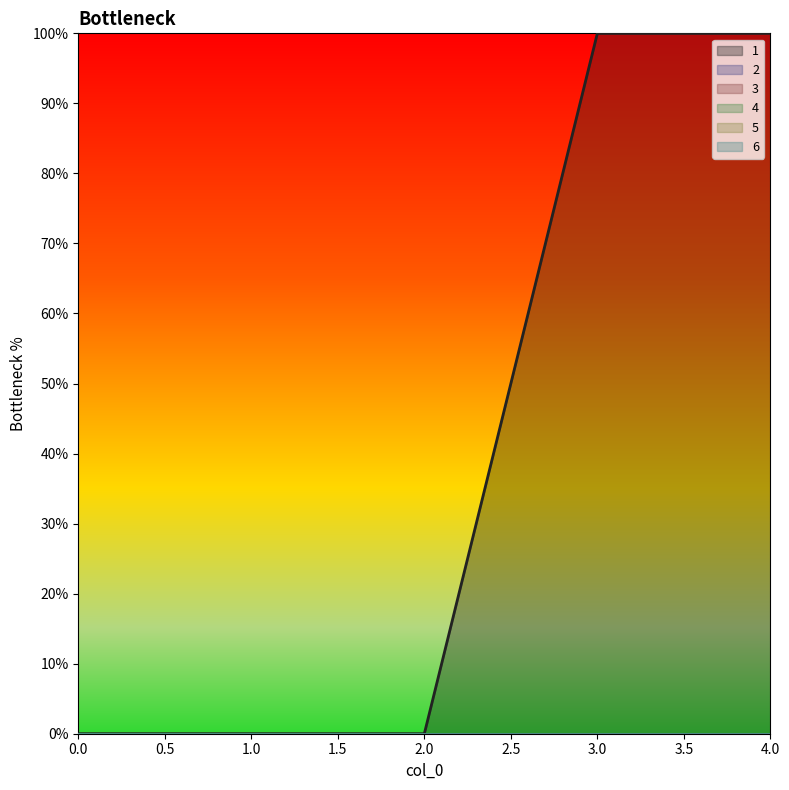

Reading left to right, transcribe all the data shown in this chart.

1: 0	0	0	100	100
2: 0	0	0	0	0
3: 0	0	0	0	0
4: 0	0	0	0	0
5: 0	0	0	0	0
6: 0	0	0	0	0